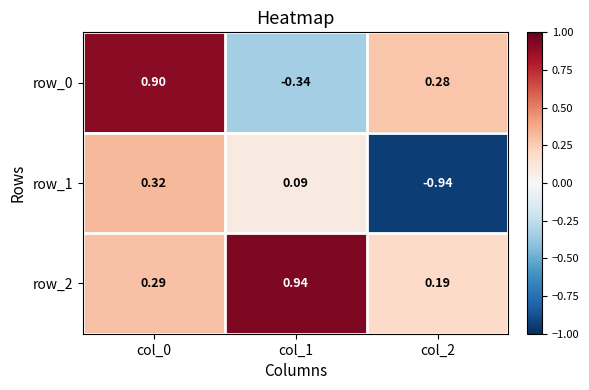

List the labels in order of row_0 value, smallest first.

col_1, col_2, col_0